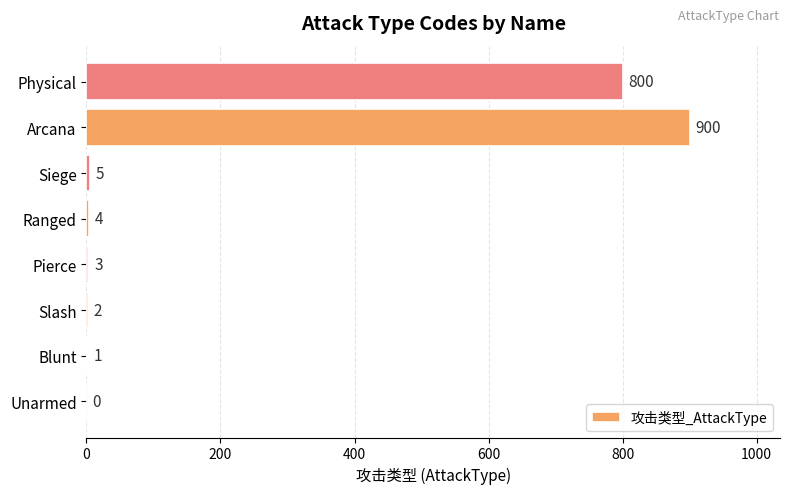

What is the change in value from Blunt to Pierce?

+2